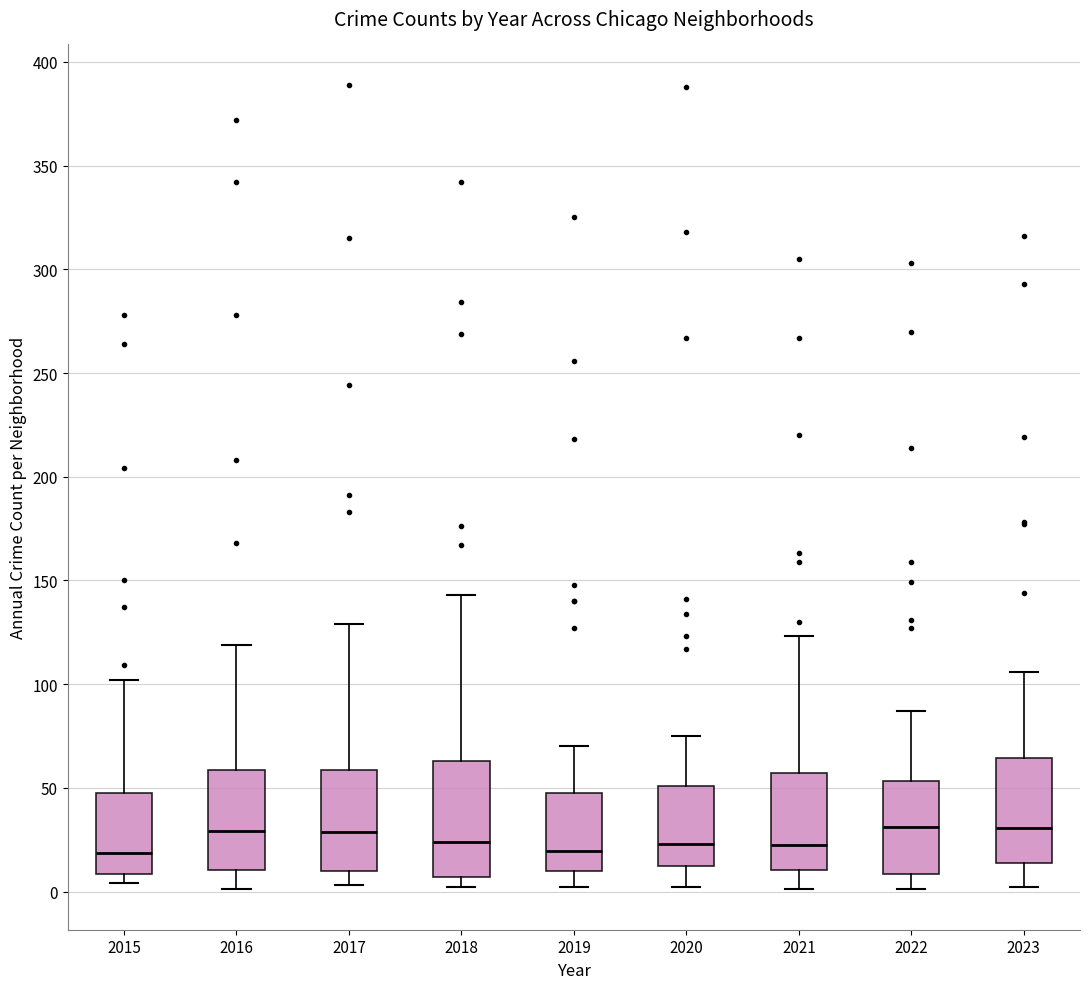

Reading left to right, transcribe this box plot: for each box, give where its median line is, the range the box spans, and where its two whiskers end, as read against the y-axis. The values are not printed on the chart, so give them approximately, as read against the axis.

2015: median 20, box 10 to 50, whiskers 5 to 100
2016: median 30, box 10 to 60, whiskers 0 to 120
2017: median 30, box 10 to 60, whiskers 5 to 130
2018: median 25, box 5 to 65, whiskers 0 to 145
2019: median 20, box 10 to 50, whiskers 0 to 70
2020: median 25, box 10 to 50, whiskers 0 to 75
2021: median 25, box 10 to 55, whiskers 0 to 125
2022: median 30, box 10 to 55, whiskers 0 to 85
2023: median 30, box 15 to 65, whiskers 0 to 105